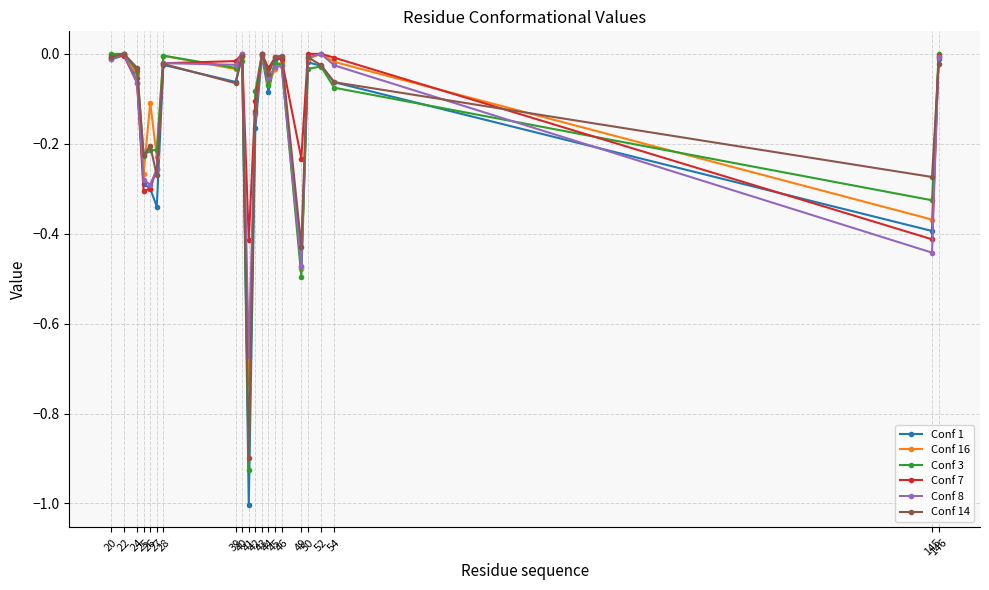

In Conf 8, how many points are higher than both neighbors (excluding endpoints)?

6